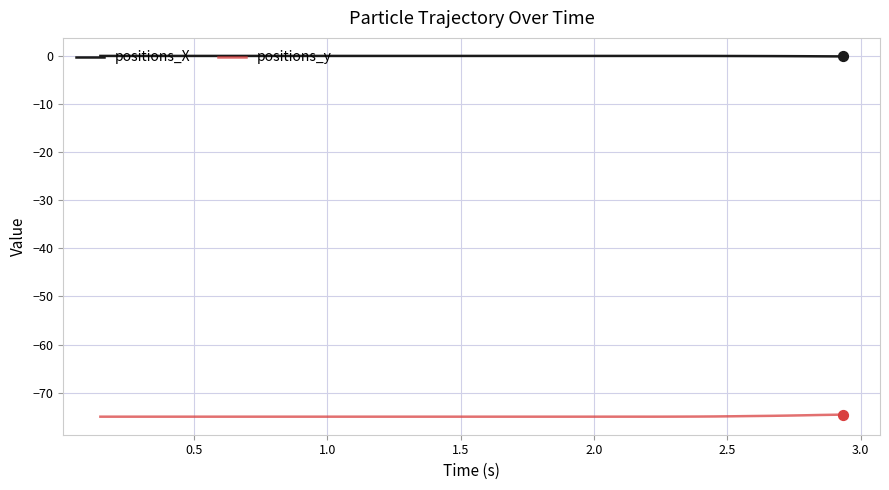

What is the minimum value shown in the chart?

-75.0